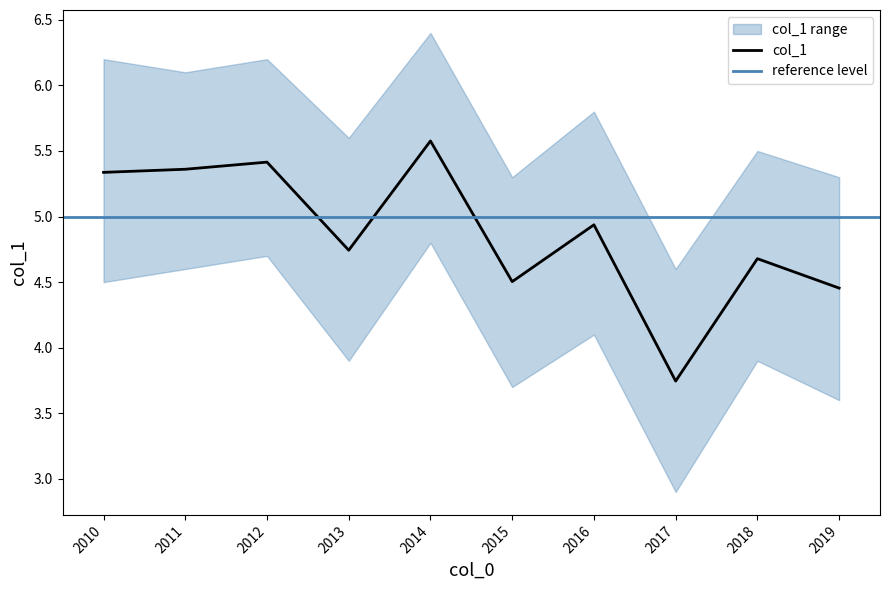

How many categories are shown in the chart?

10